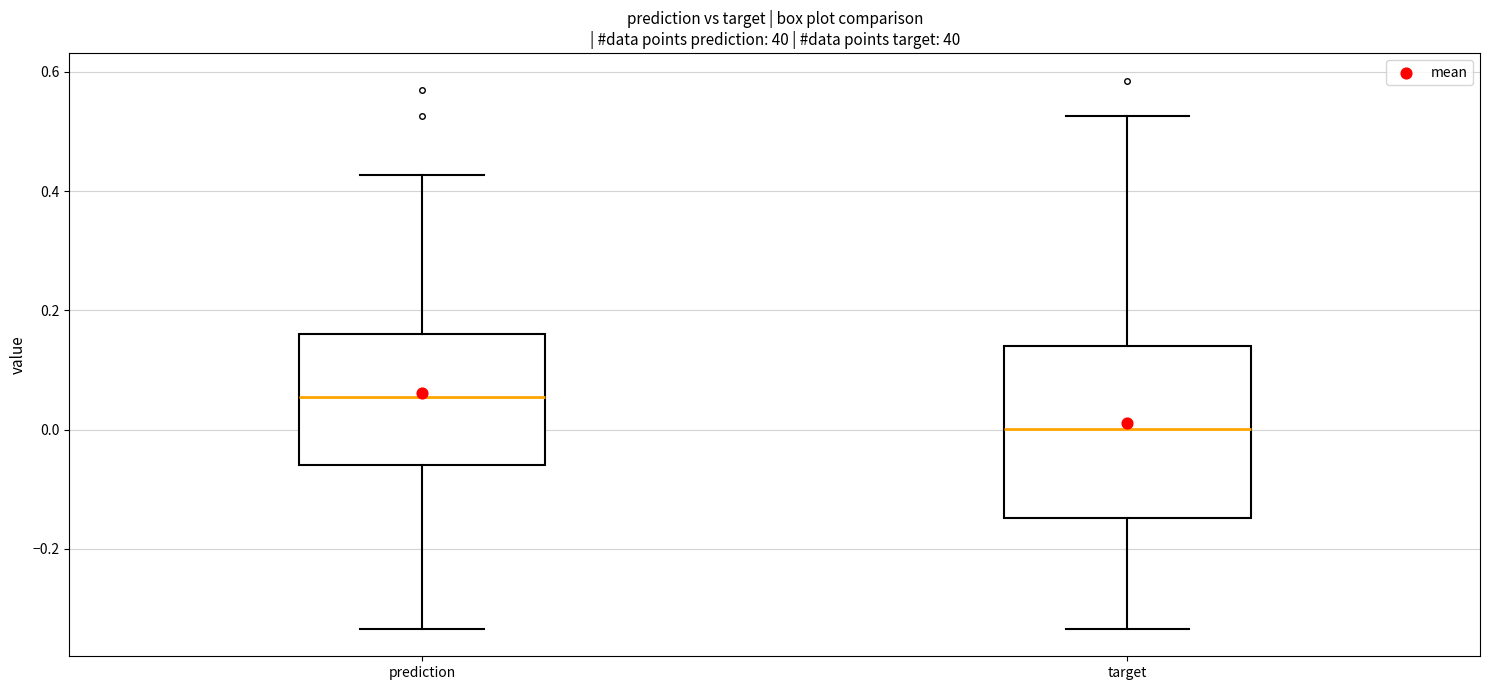

Comparing the boxes themselves (not the whiskers), which one is the tallest?

target